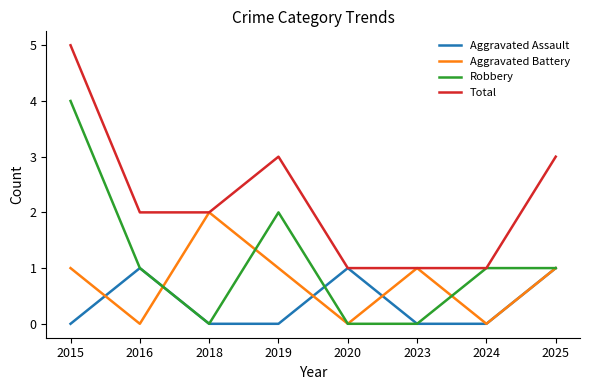

List the series in order of their peak value, highest first.

Total, Robbery, Aggravated Battery, Aggravated Assault